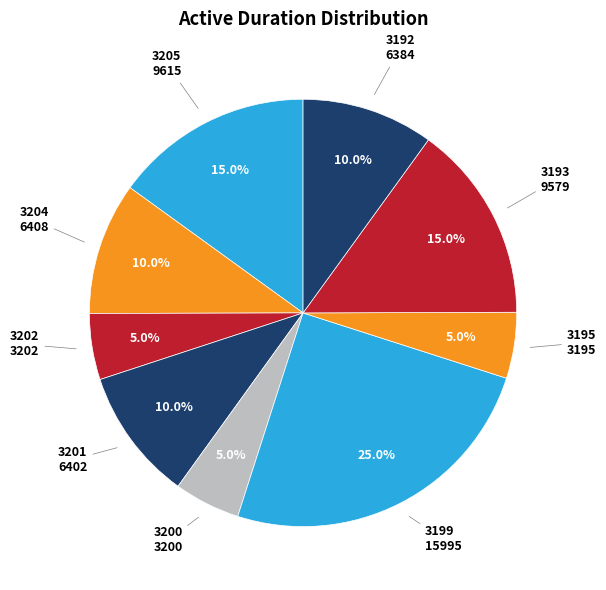

How many slices are in this pie chart?

9